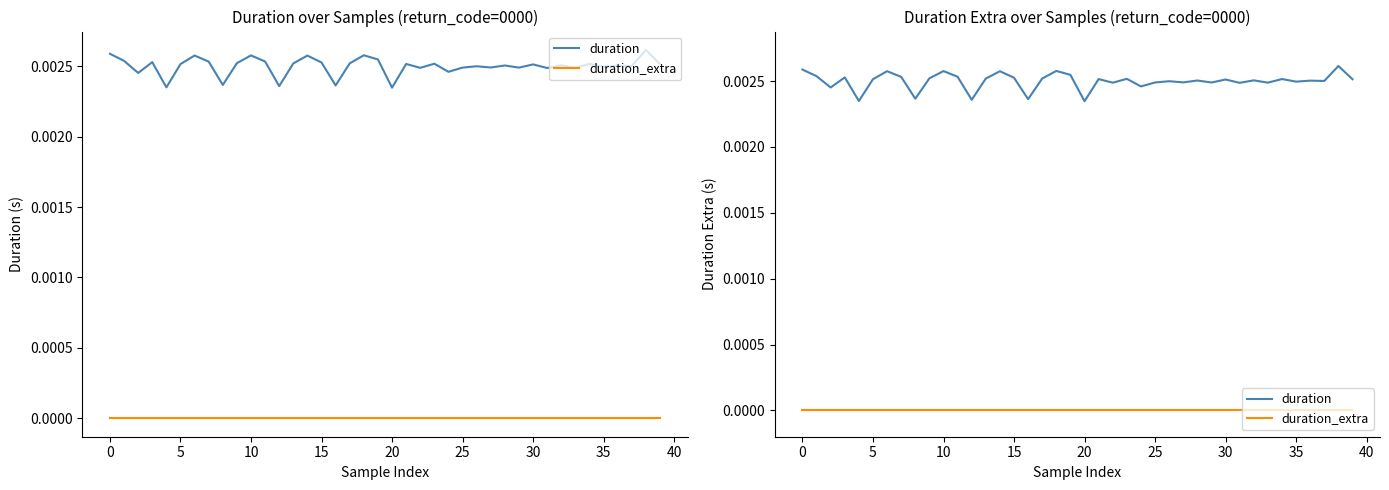

At which category is the sum across all series the highest?

38